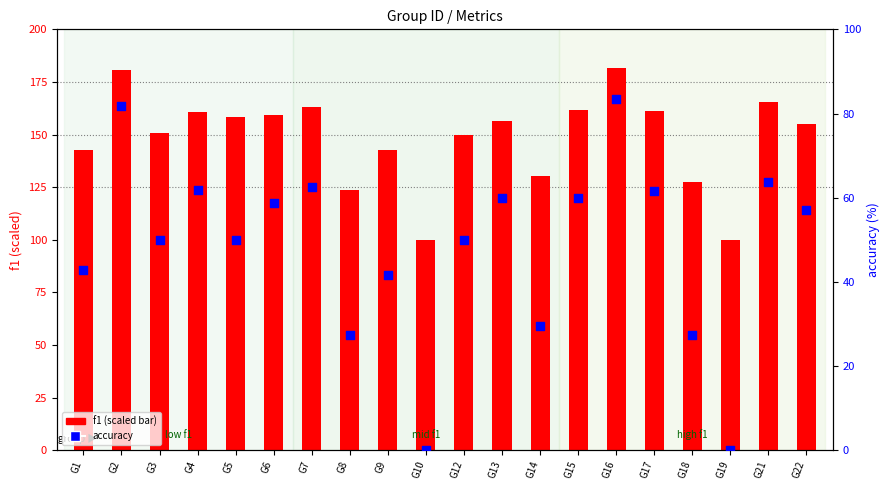

Which series reaches the minimum Y coordinate?

accuracy